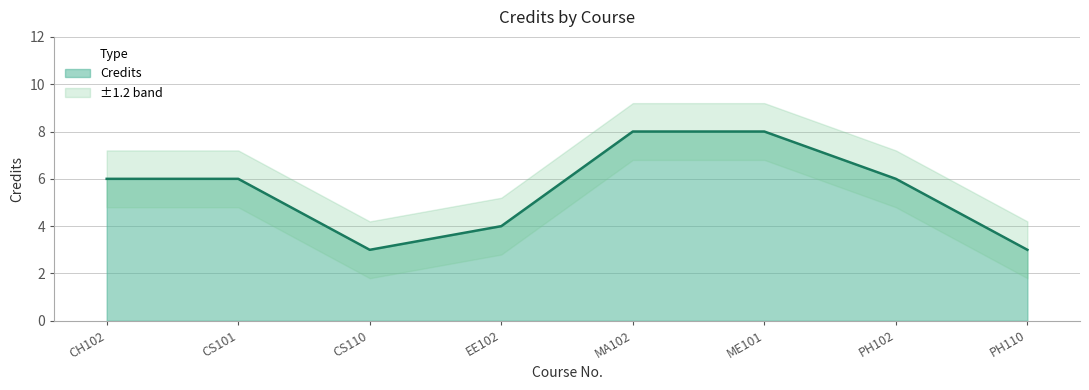

Is it true that the value at ME101 is 8?

True